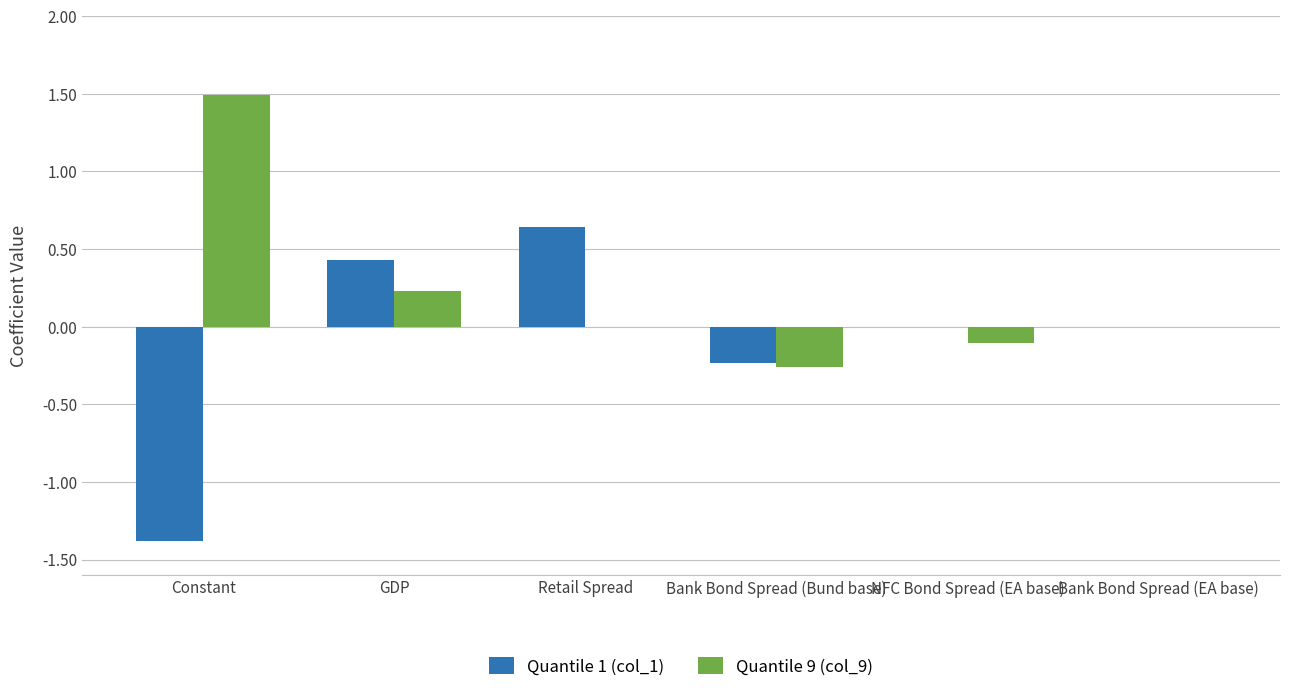

The Quantile 9 (col_9) series shows 0.0 at Retail Spread. True or false?

True